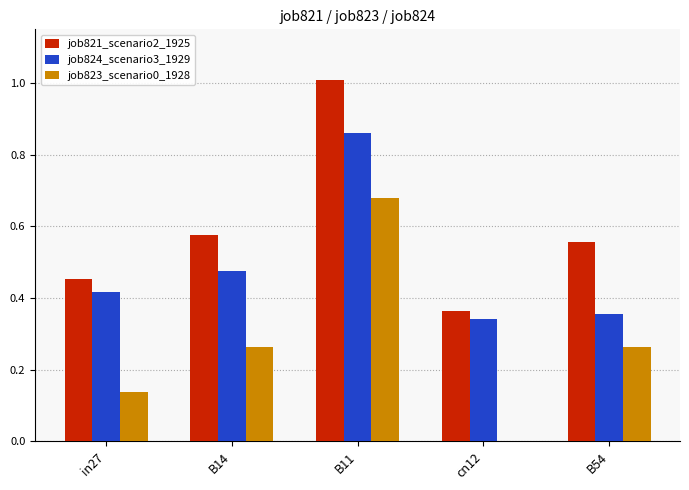

Which series changed the most between in27 and cn12?

job823_scenario0_1928